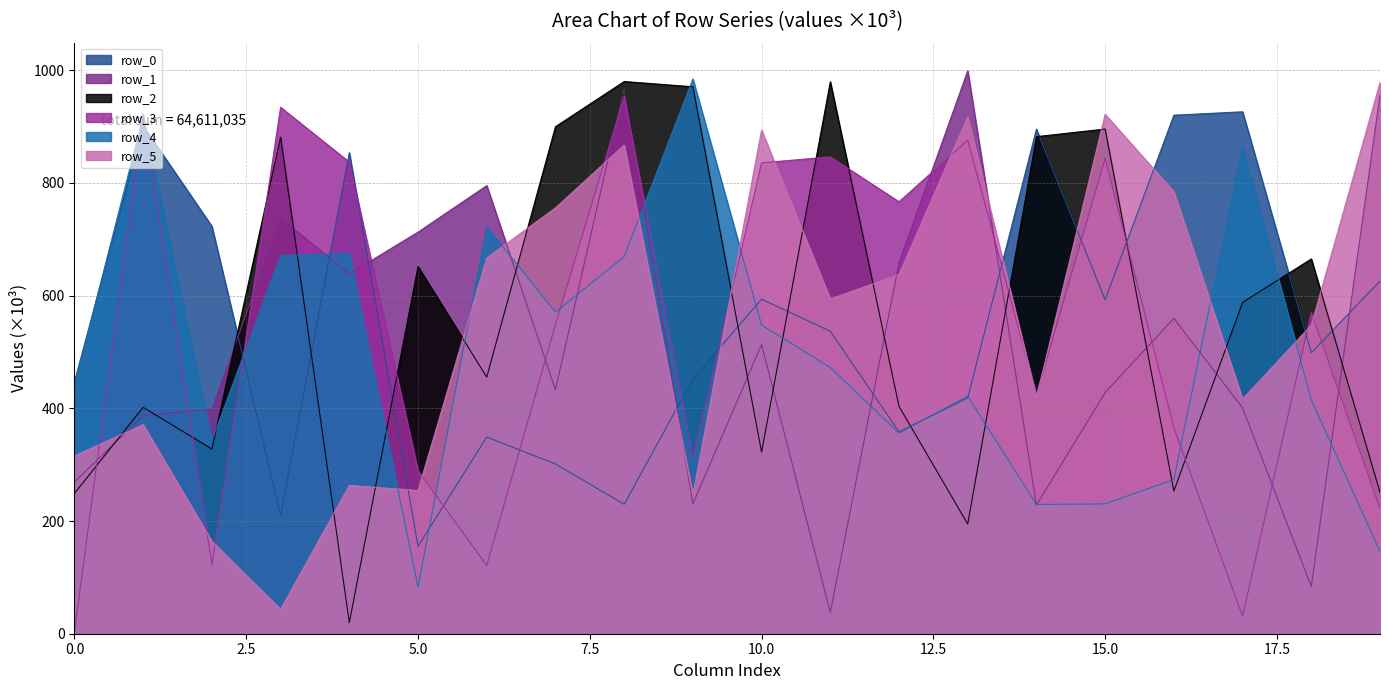

How many intersections are there between row_0 and row_1?

7